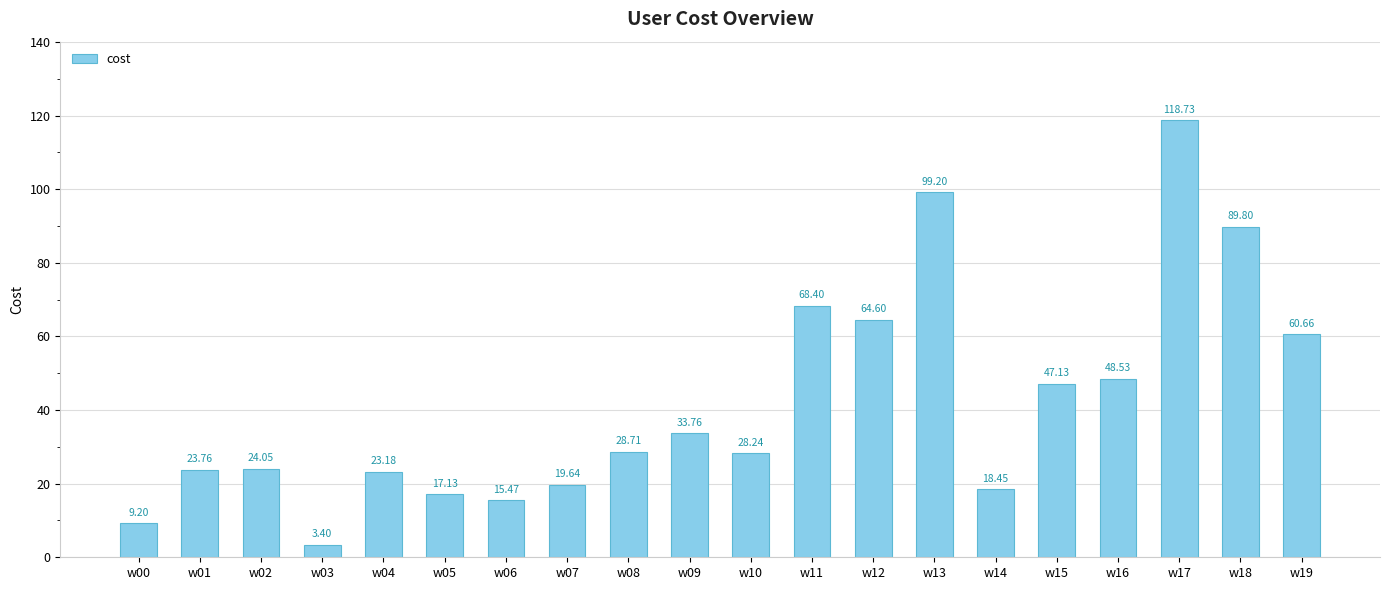

What is the change in value from w00 to w16?

+39.3